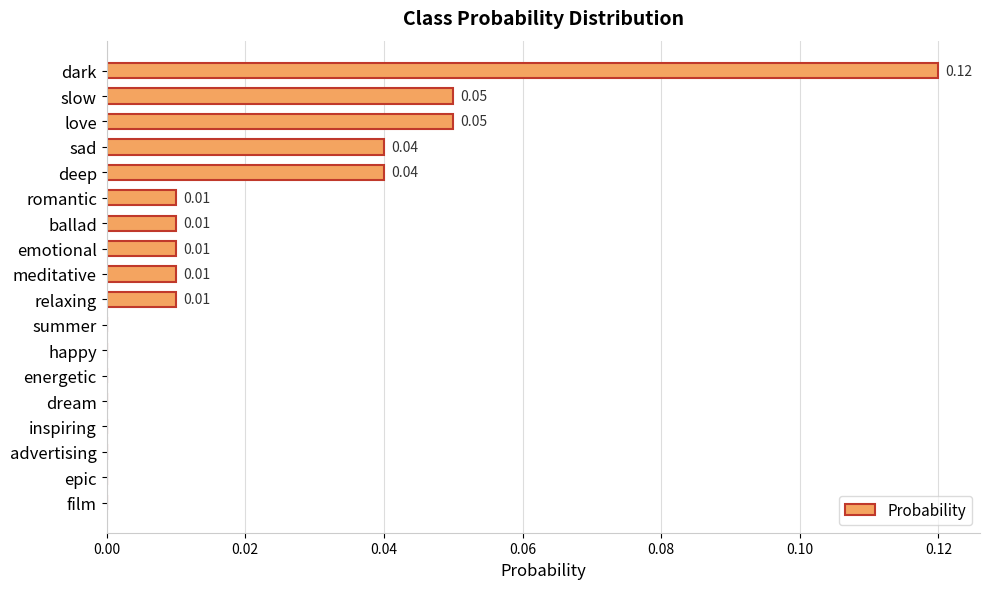

Which label corresponds to the largest value in the chart?

dark